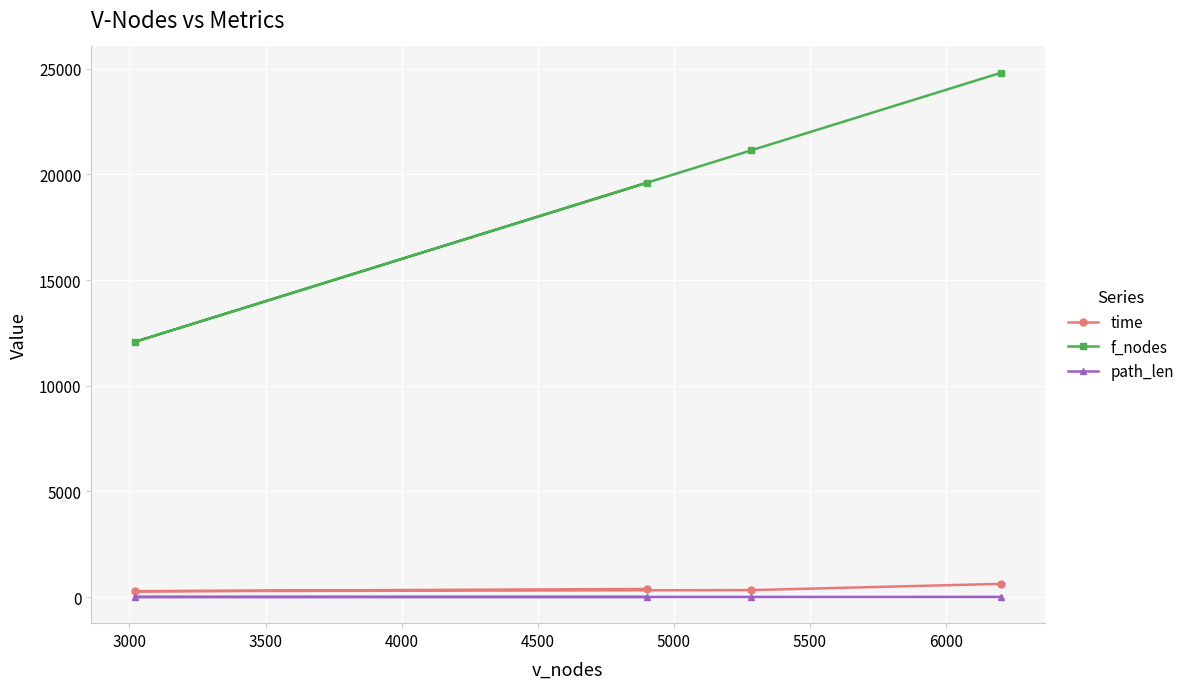

What is the maximum value for f_nodes?

24813.0